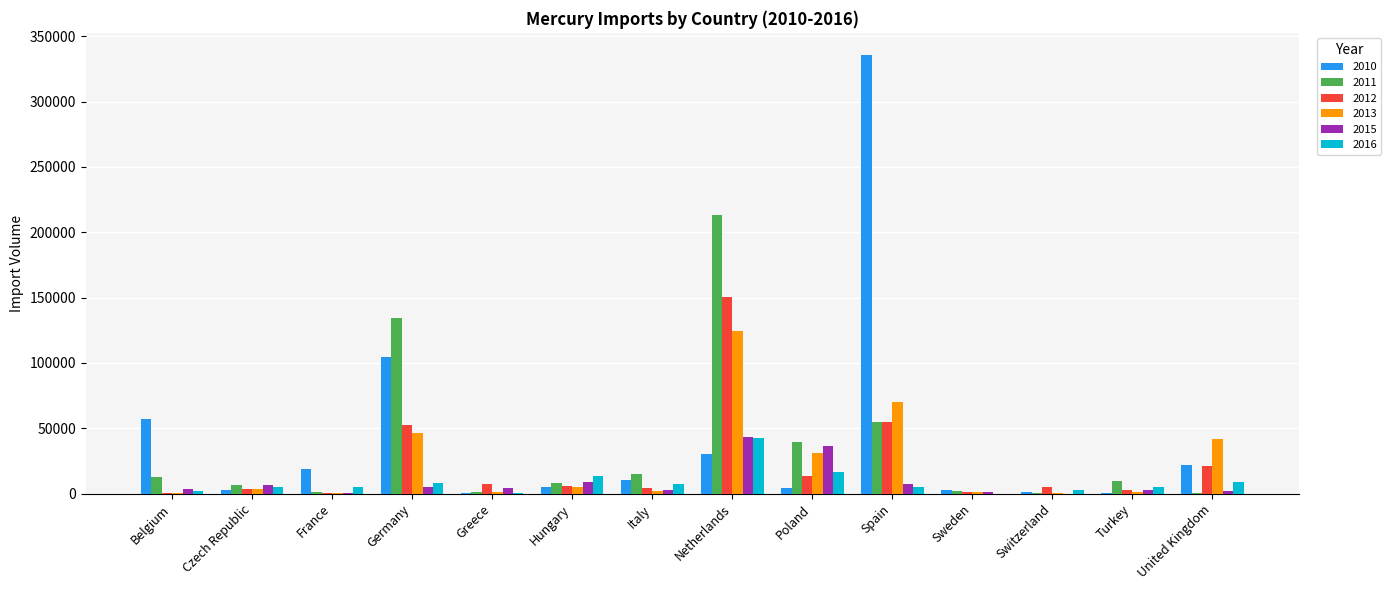

At which category is the sum across all series the highest?

Netherlands